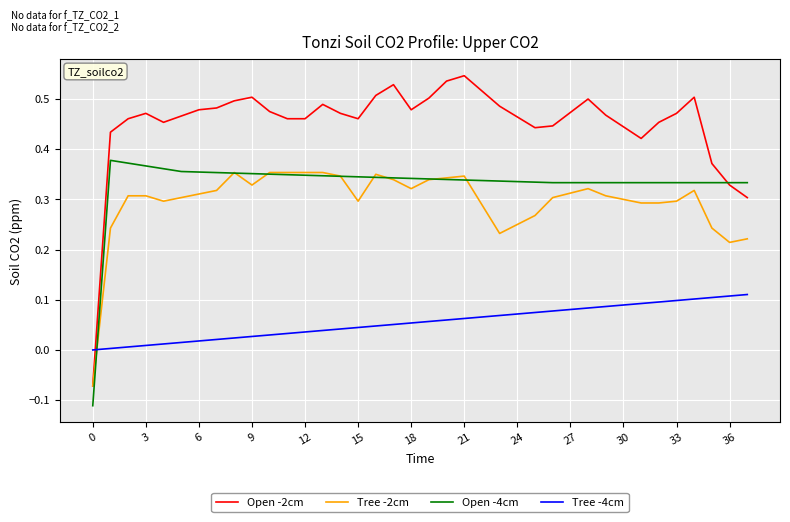

Which series has the largest total across all categories?

Open -2cm